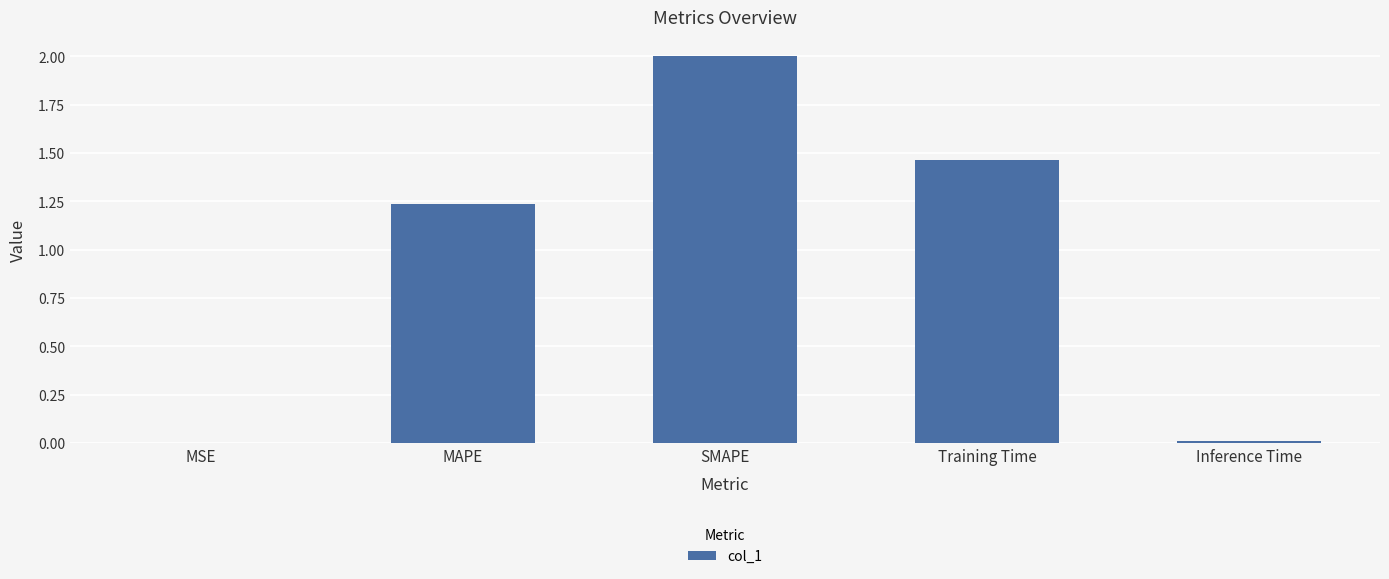

True or false: the data shows 0.4 at Training Time.

False